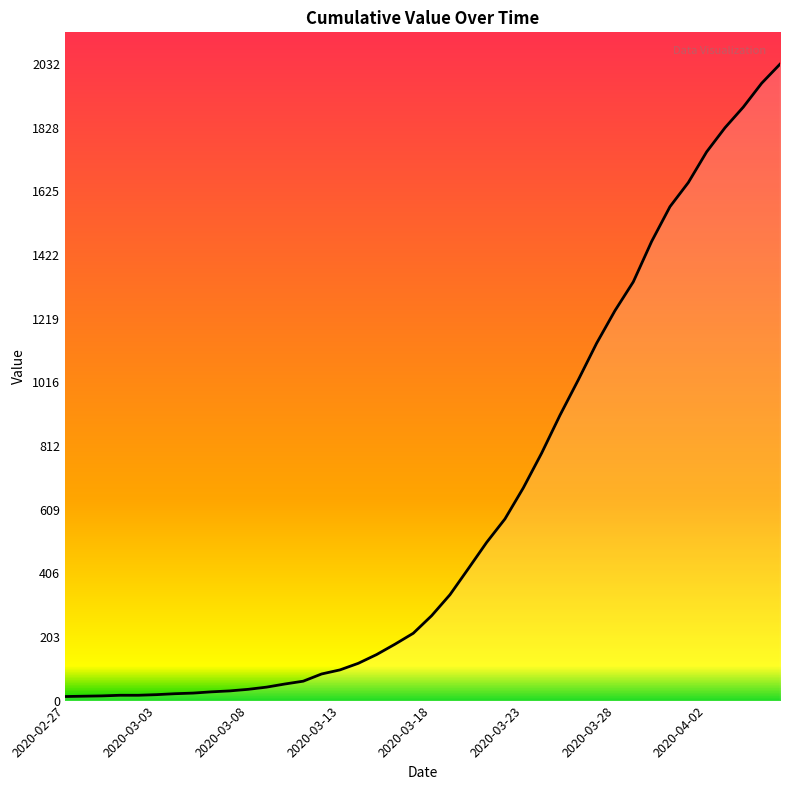

What is the greatest value displayed?

2032